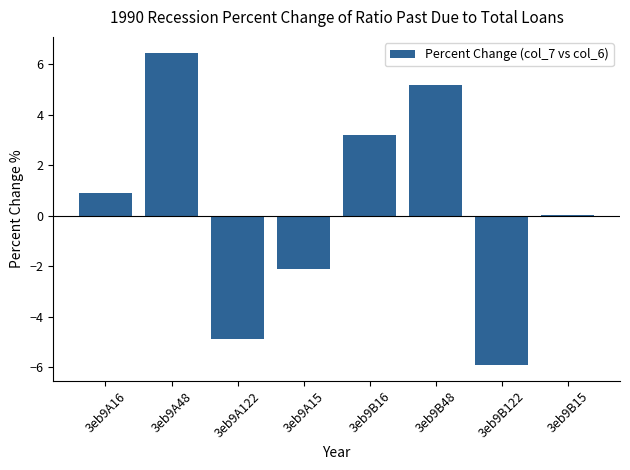

Which label corresponds to the largest value in the chart?

3eb9A48